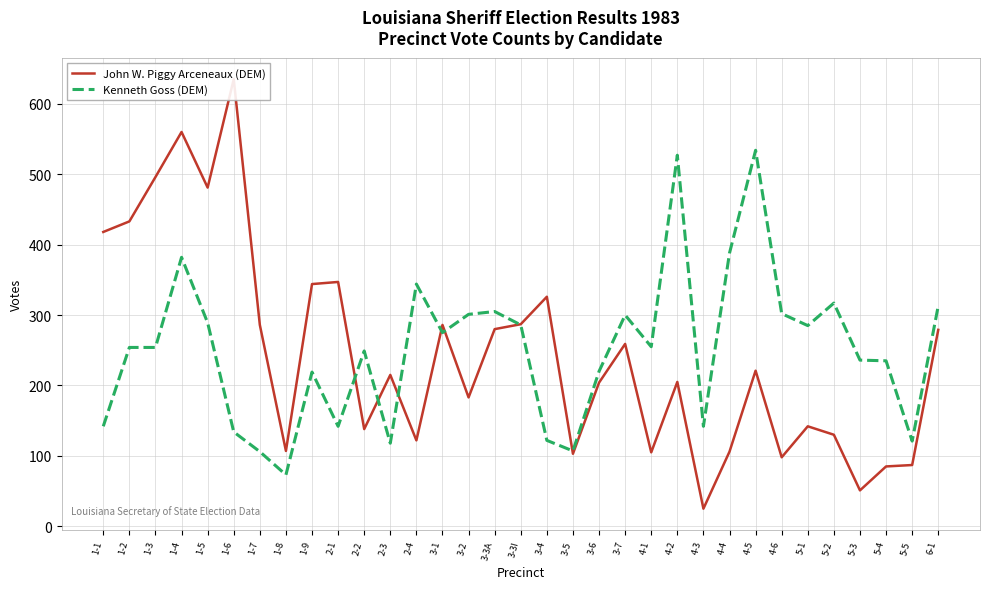

Where is the first local minimum for John W. Piggy Arceneaux (DEM)?

1-5